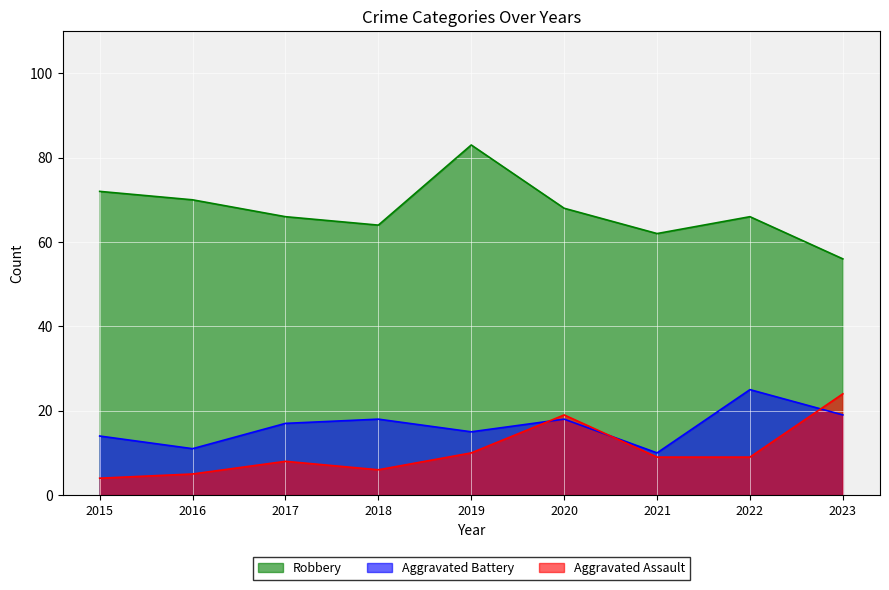

Is it true that Robbery equals 95 at 2023?

False